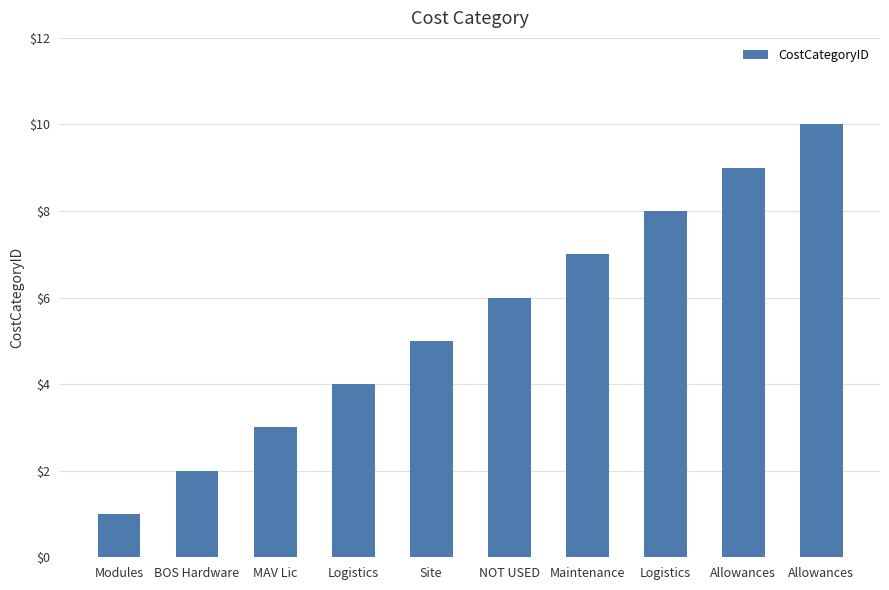

Which label corresponds to the largest value in the chart?

Allowances